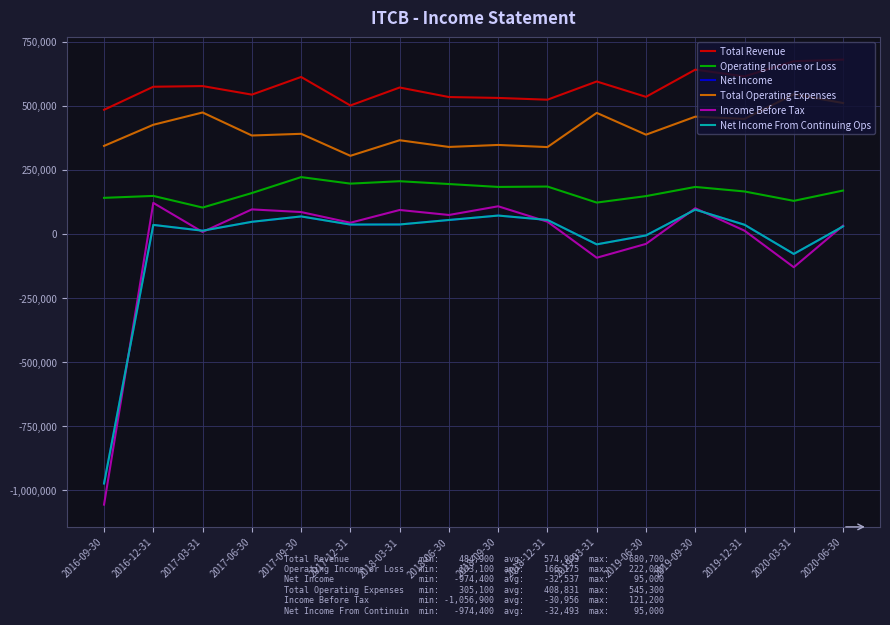

What is the difference between the Operating Income or Loss values at 2018-06-30 and 2018-09-30?

11300